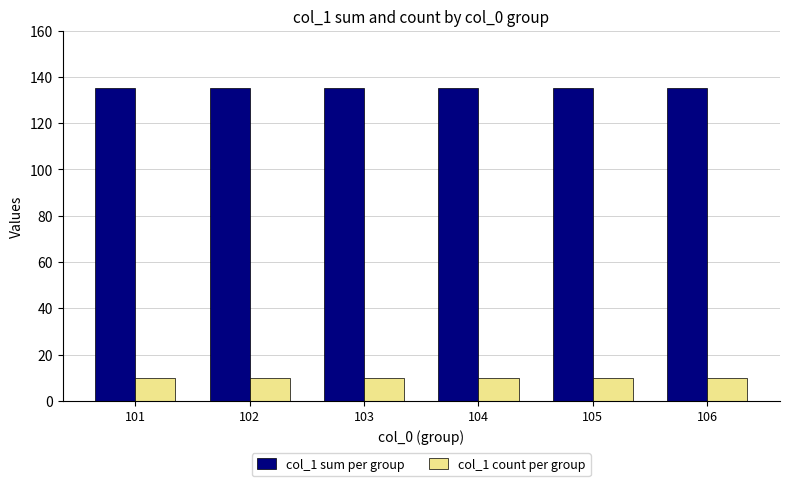

What are all the series names shown in the legend?

col_1 sum per group, col_1 count per group